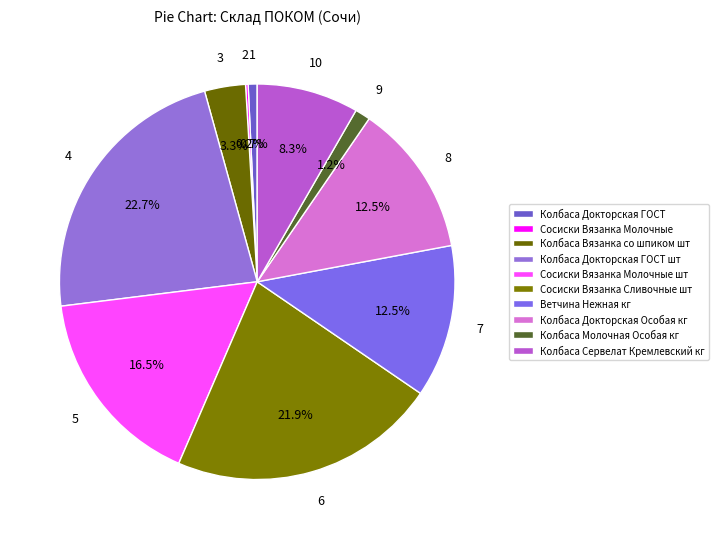

Combined, what portion of the pie is Колбаса Вязанка со шпиком шт and Колбаса Докторская ГОСТ шт?

26.0%